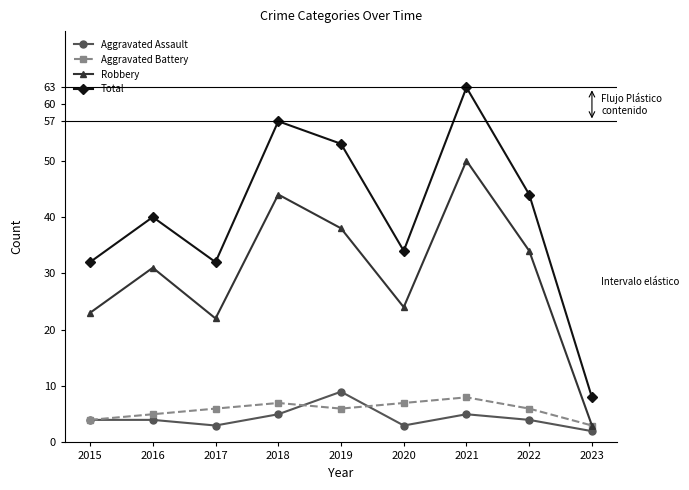

Which category has the highest value in the Aggravated Battery series?

2021